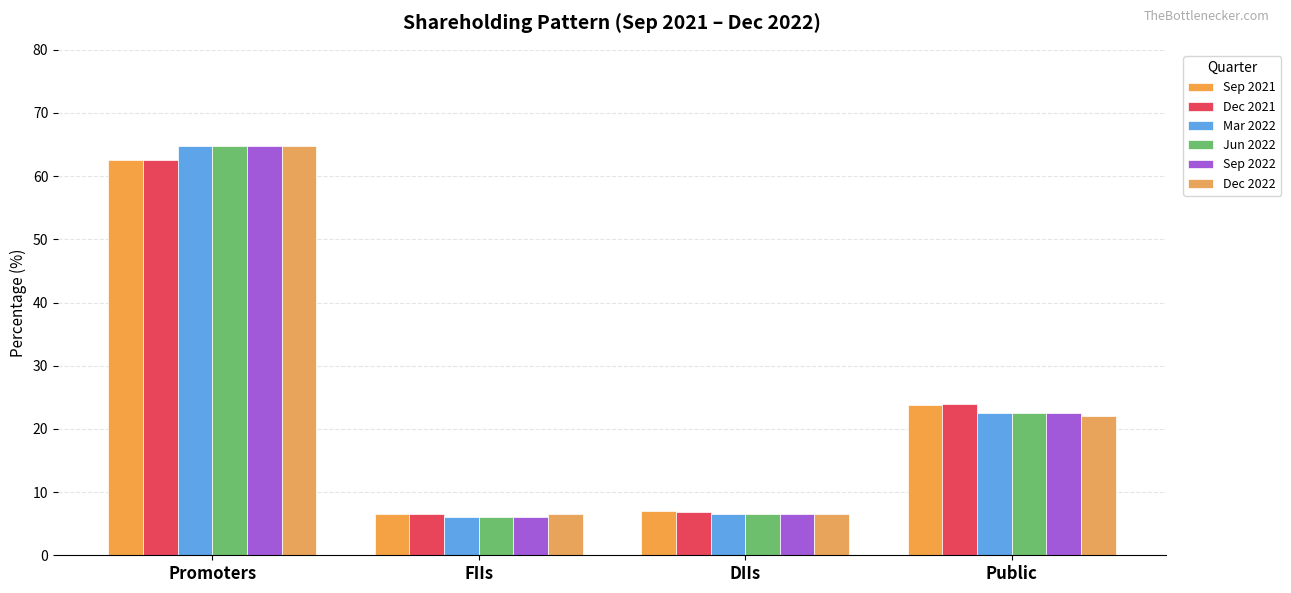

At which label does Sep 2022 reach its minimum?

FIIs